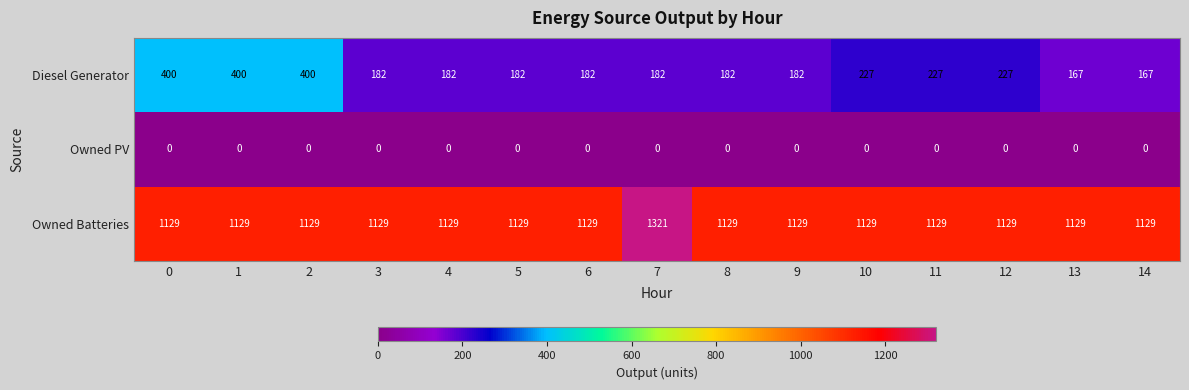

True or false: Owned PV has a value of 0 at 1.

True